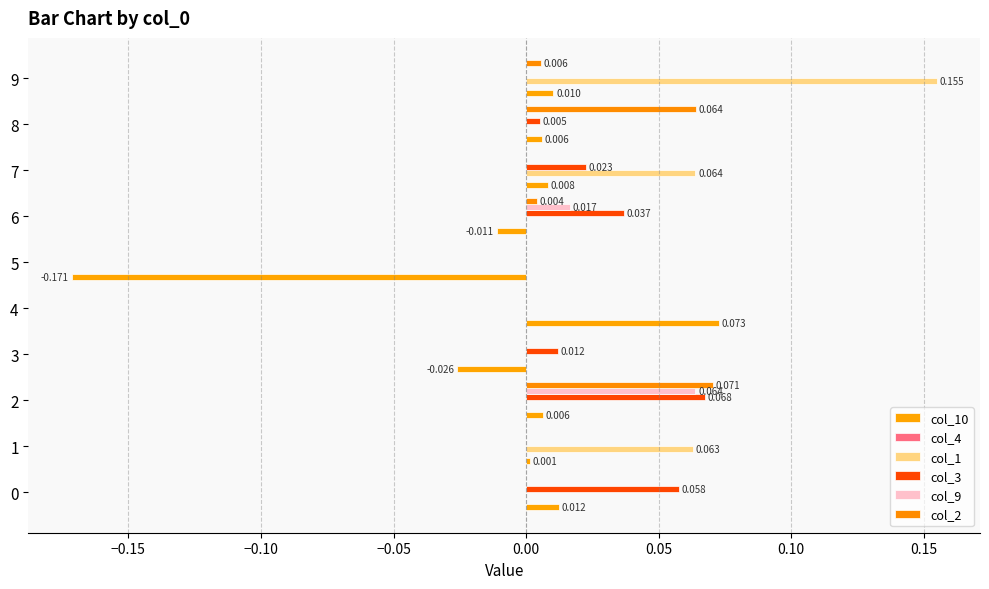

Reading left to right, transcribe all the data shown in this chart.

col_10: 0.0	0.0	0.0	-0.0	0.1	-0.2	-0.0	0.0	0.0	0.0
col_4: 0.1	0.1	0.1	0.1	0.1	0.1	0.1	0.1	0.1	0.1
col_1: 0.0	0.1	0.0	0.0	0.0	0.0	0.0	0.1	0.0	0.2
col_3: 0.1	0.0	0.1	0.0	0.0	0.0	0.0	0.0	0.0	0.0
col_9: 0.0	0.0	0.1	0.0	0.0	0.0	0.0	0.0	0.0	0.0
col_2: 0.0	0.0	0.1	0.0	0.0	0.0	0.0	0.0	0.1	0.0